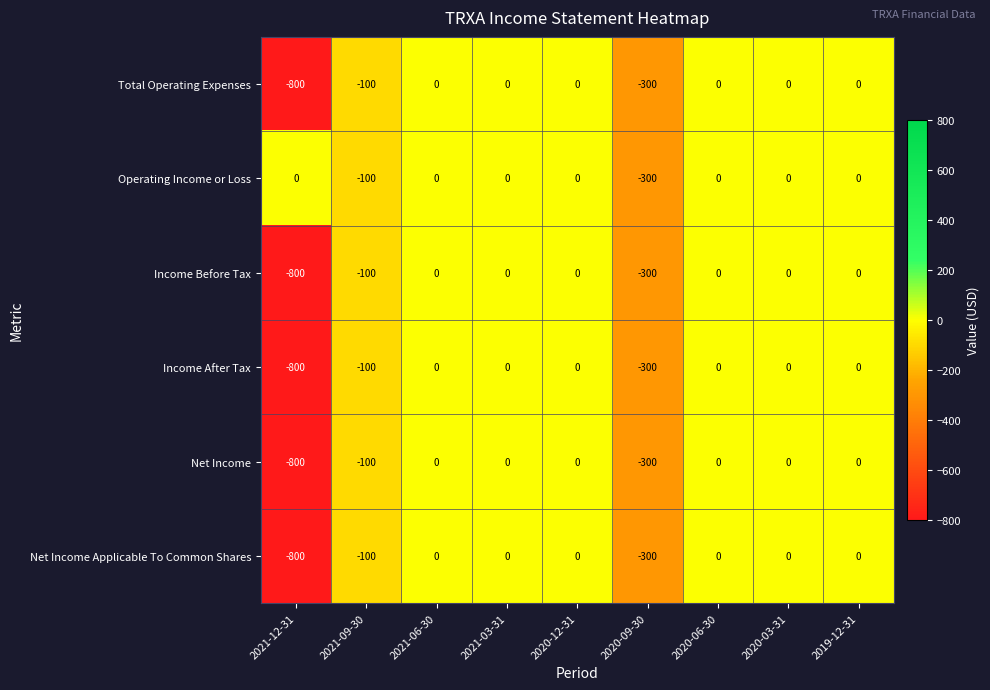

Count the number of data series in this chart.

6